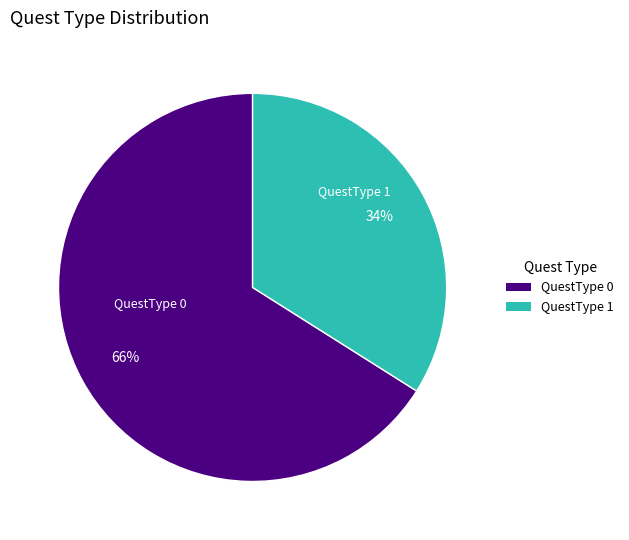

What is the smallest slice in the pie chart?

QuestType 1